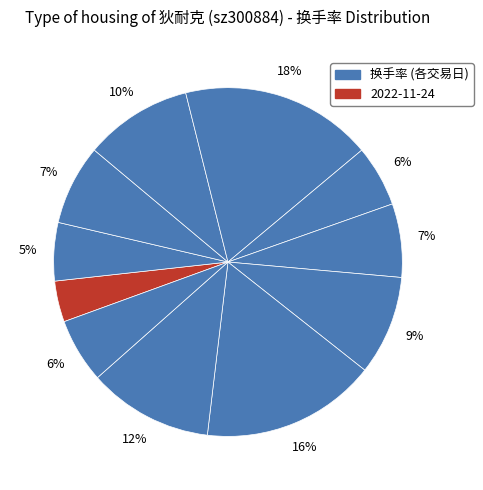

How many segments does this pie chart have?

11